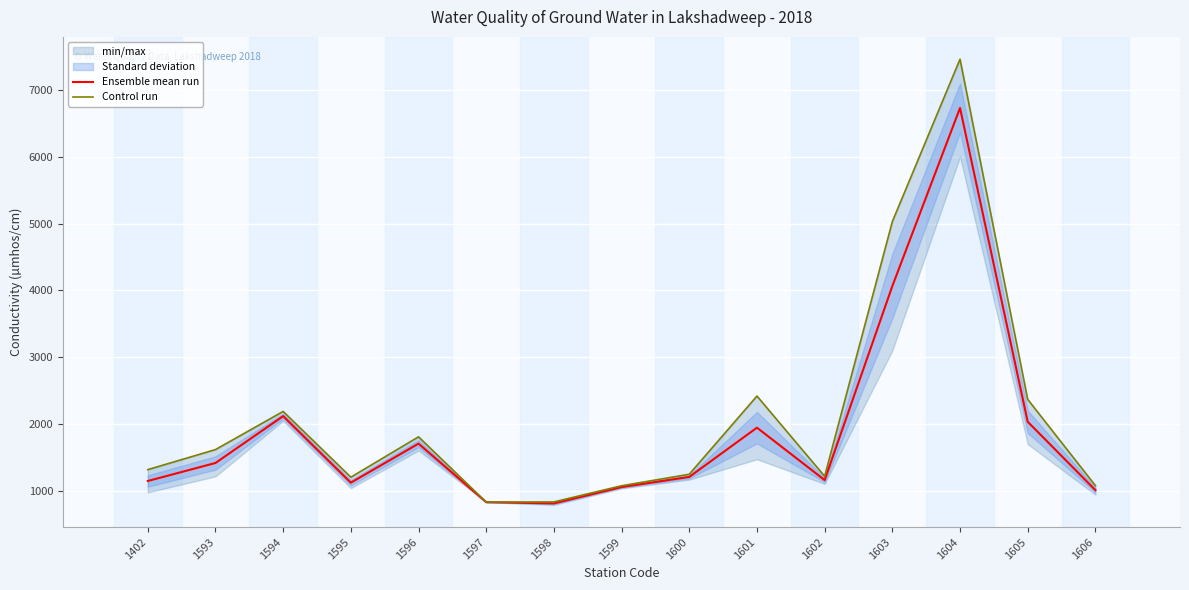

True or false: Control run has more than 1 interior local peaks.

True